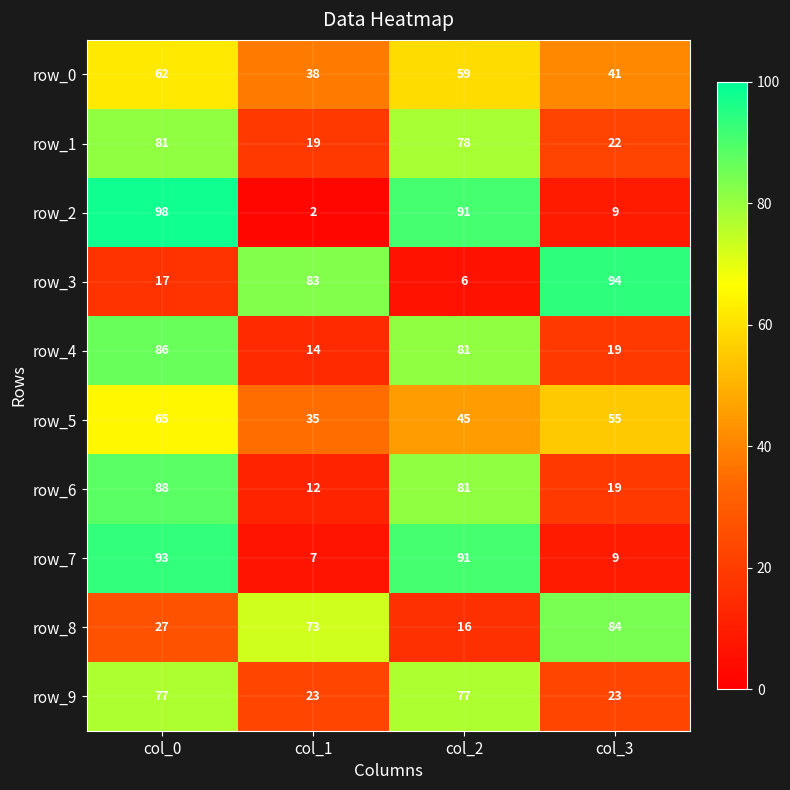

Reading left to right, extract all data points from this chart.

row_0: 62	38	59	41
row_1: 81	19	78	22
row_2: 98	2	91	9
row_3: 17	83	6	94
row_4: 86	14	81	19
row_5: 65	35	45	55
row_6: 88	12	81	19
row_7: 93	7	91	9
row_8: 27	73	16	84
row_9: 77	23	77	23